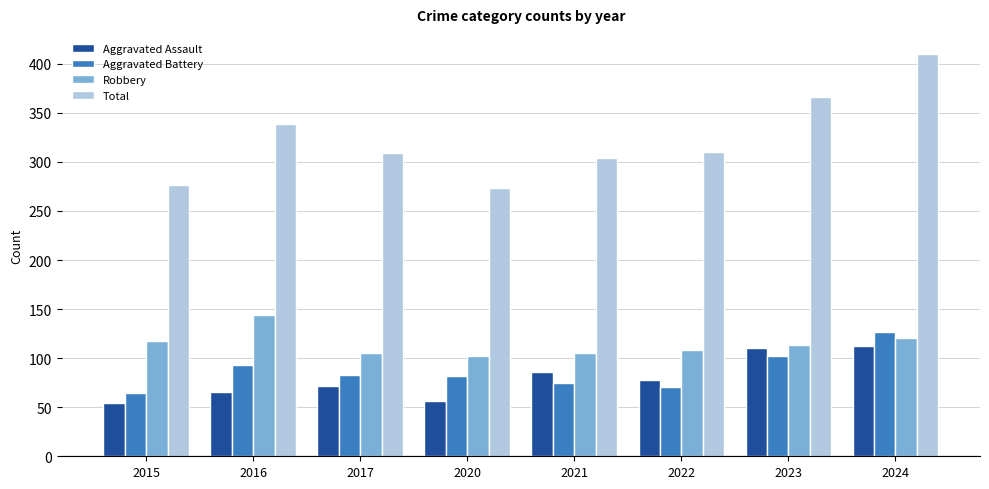

What are all the series names shown in the legend?

Aggravated Assault, Aggravated Battery, Robbery, Total